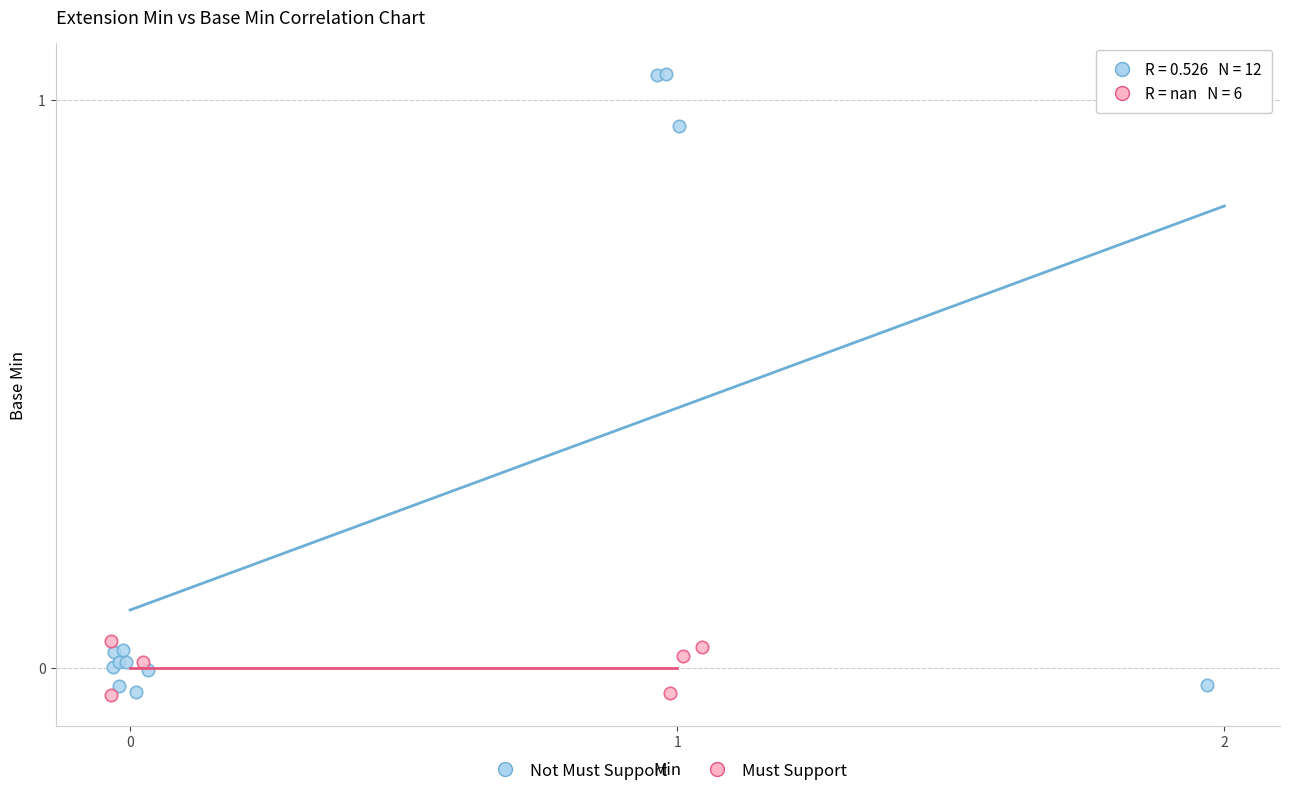

Which series reaches the maximum Y coordinate?

Not Must Support